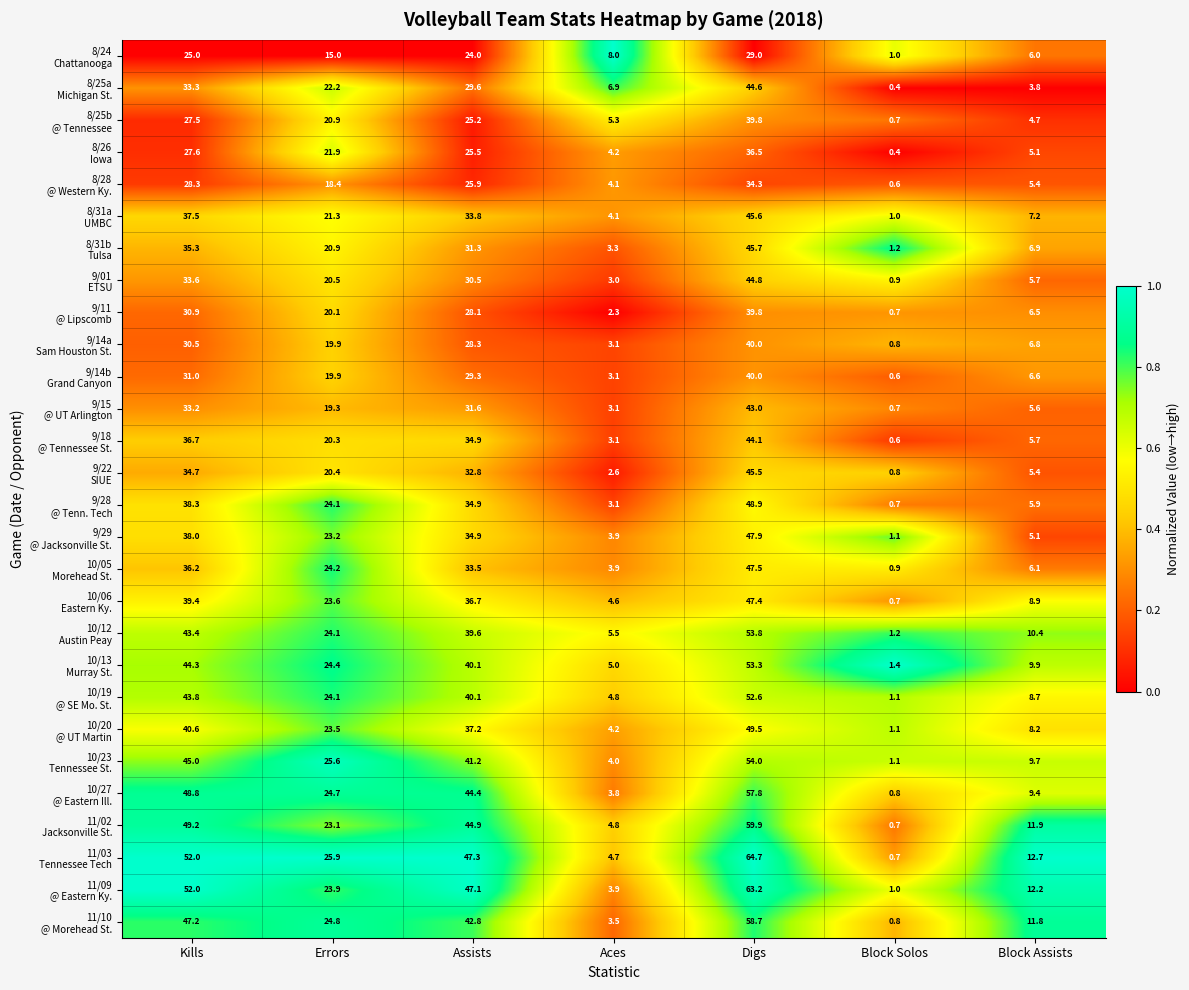

How many categories are shown in the chart?

7